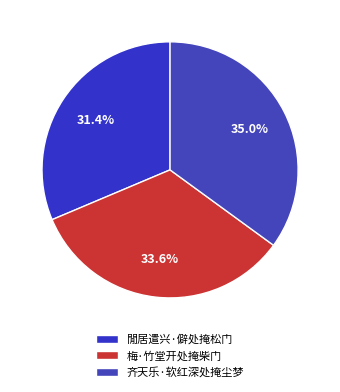

To the nearest percent, what percentage of the pie is 梅·竹堂开处掩柴门?

34%